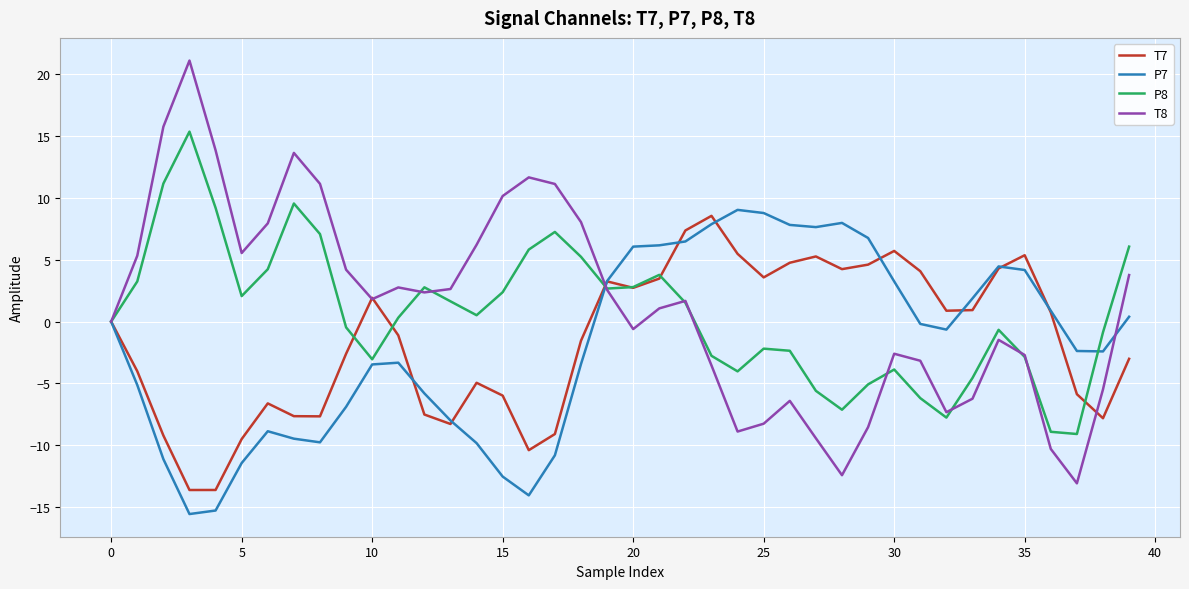

What is the minimum value shown in the chart?

-15.6